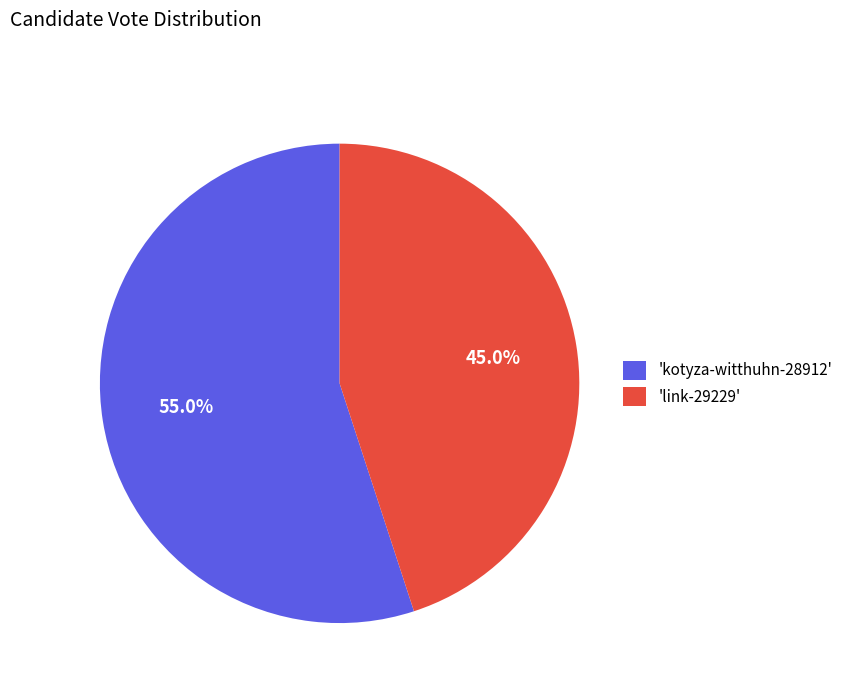

Is there any slice that represents more than half of the pie?

Yes